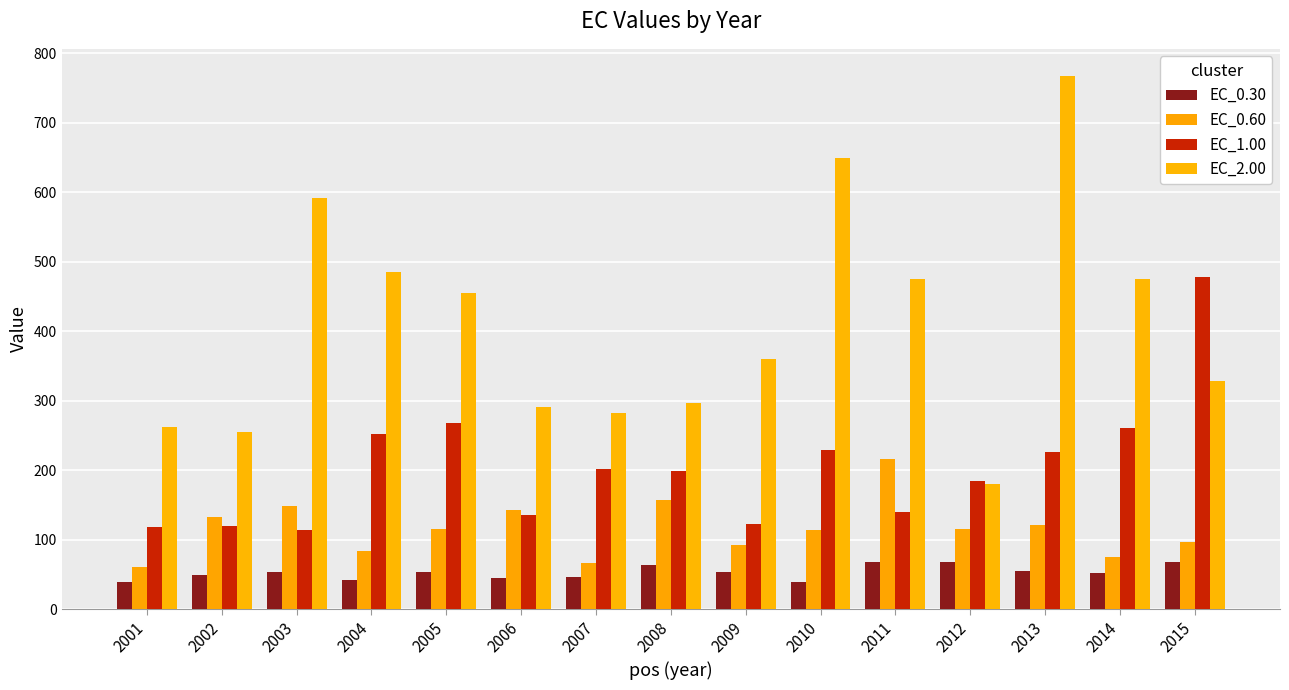

At which label does EC_1.00 reach its peak?

2015